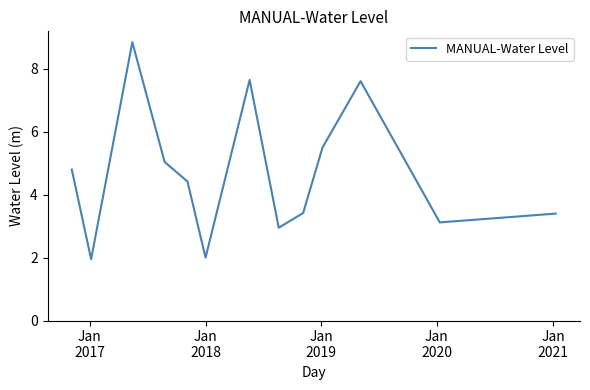

What is the difference between the maximum and minimum values?

6.9